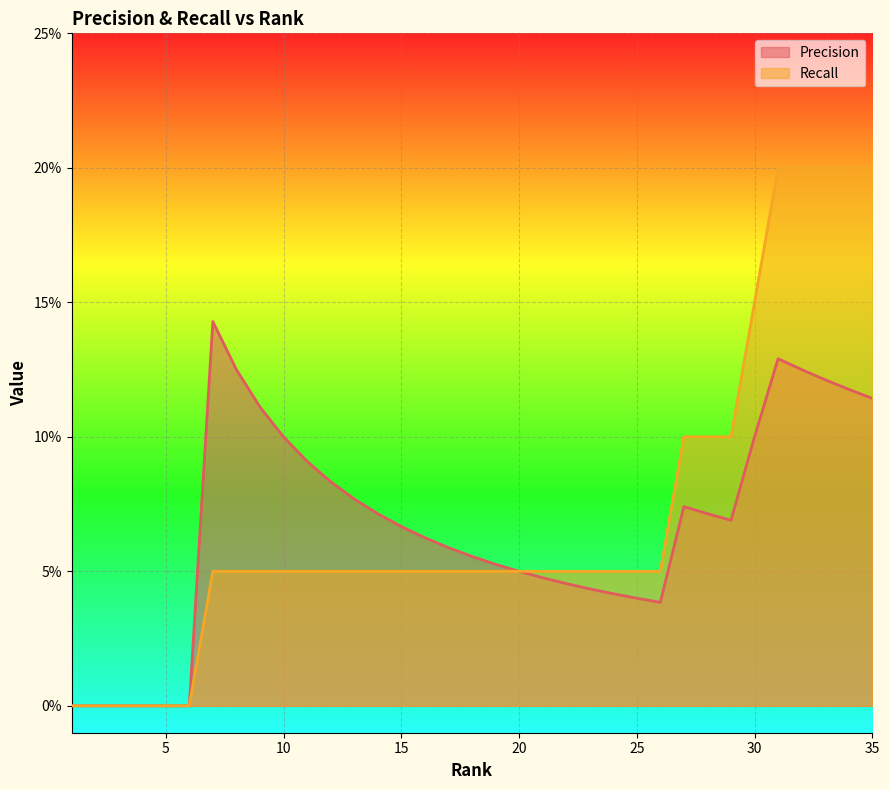

How many values in the Precision series exceed 0?

29